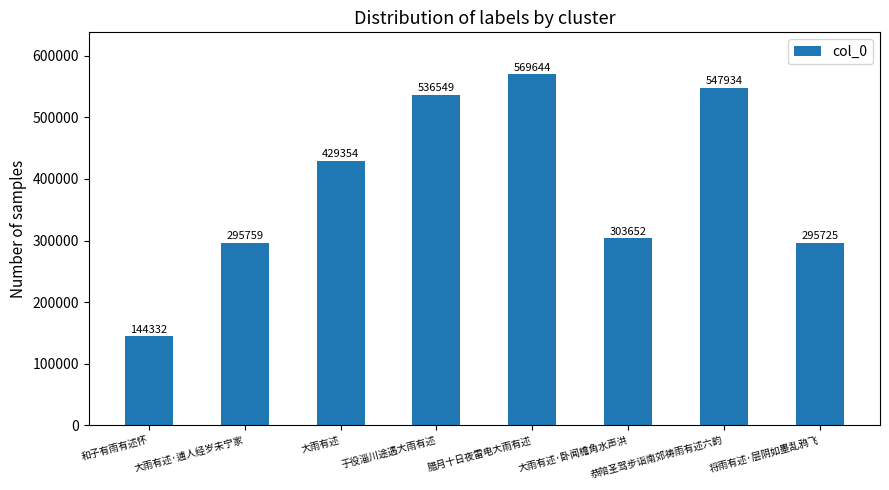

List the labels in order of value, largest first.

腊月十日夜雷电大雨有述, 恭陪圣驾步诣南郊祷雨有述六韵, 于役淄川途遇大雨有述, 大雨有述, 大雨有述·卧闻檐角水声洪, 大雨有述·逋人经岁未宁家, 将雨有述·层阴如墨乱鸦飞, 和子有雨有述怀